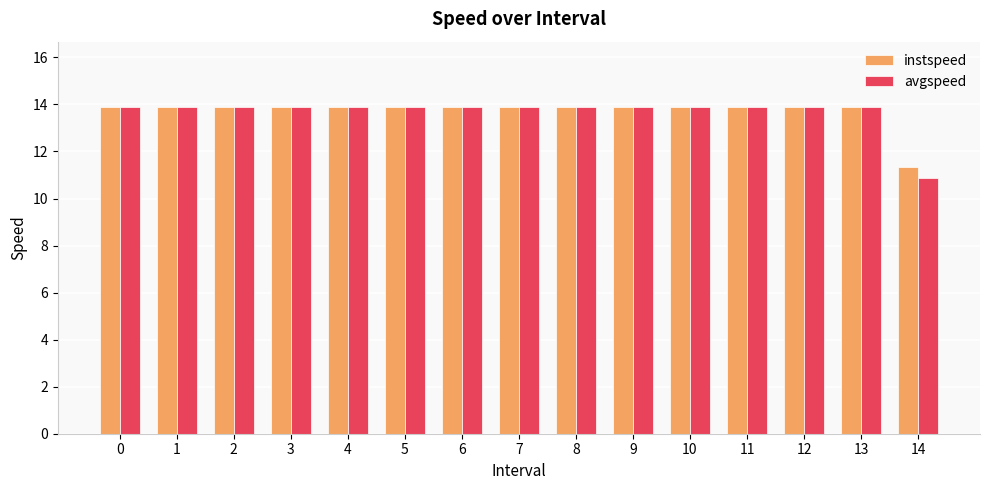

Reading left to right, list all the values displayed in this chart.

instspeed: 13.9	13.9	13.9	13.9	13.9	13.9	13.9	13.9	13.9	13.9	13.9	13.9	13.9	13.9	11.4
avgspeed: 13.9	13.9	13.9	13.9	13.9	13.9	13.9	13.9	13.9	13.9	13.9	13.9	13.9	13.9	10.9